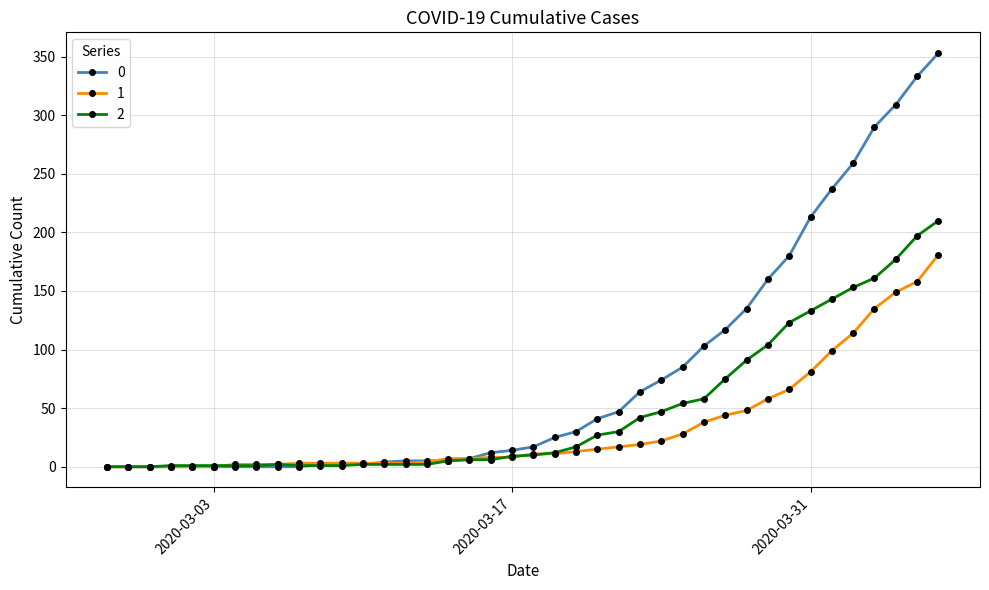

List the series in order of their peak value, highest first.

0, 2, 1